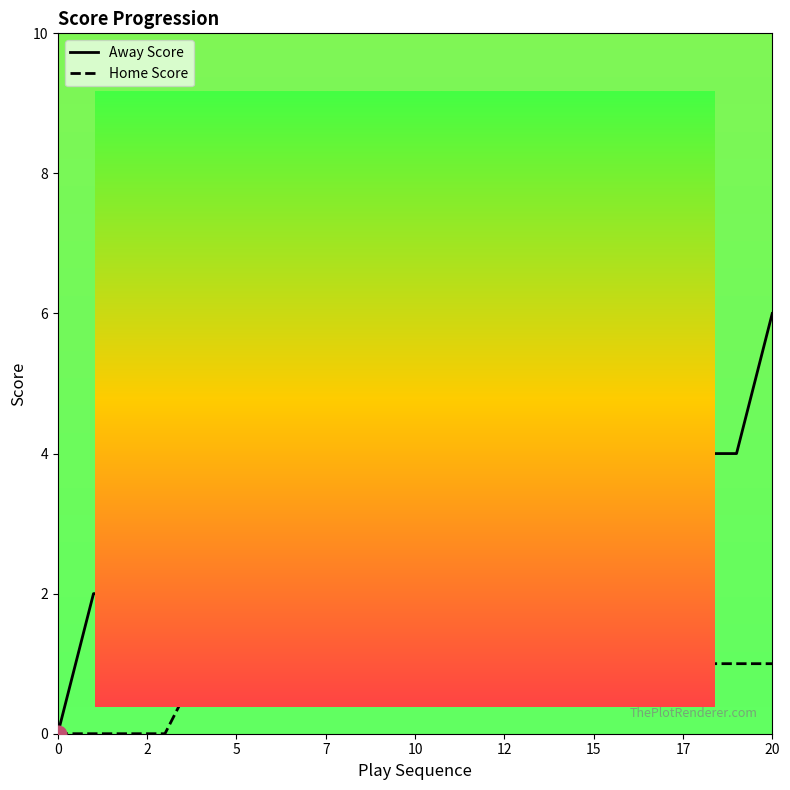

Count the number of data series in this chart.

2